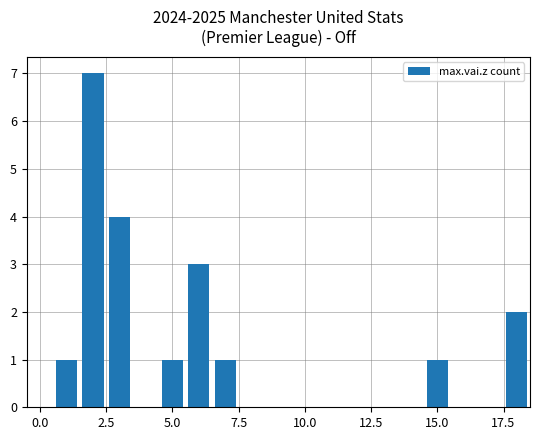

What is the smallest value displayed?

1